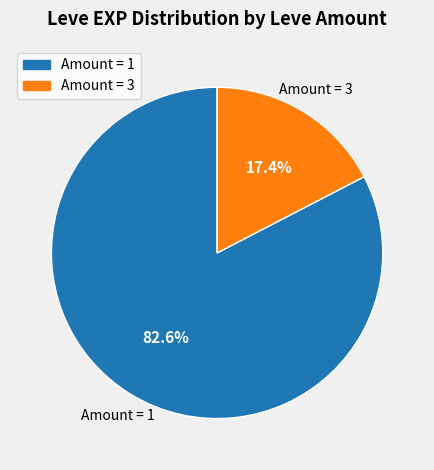

Is there a majority slice in this chart?

Yes